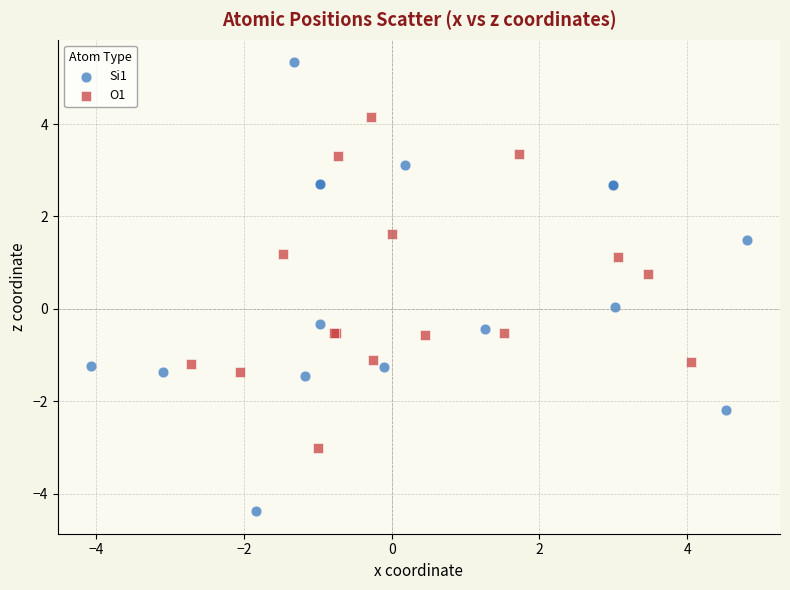

Which series reaches the minimum Y coordinate?

Si1